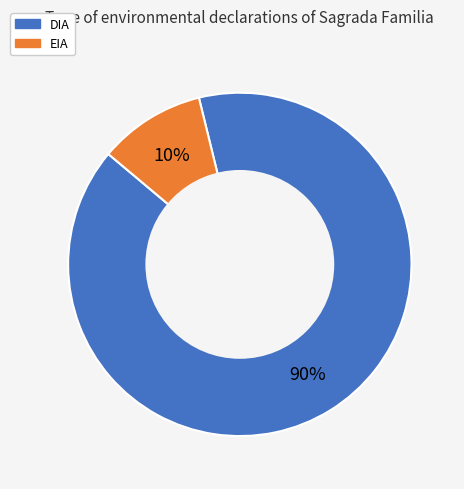

What percentage is the EIA slice, to the nearest percent?

10%